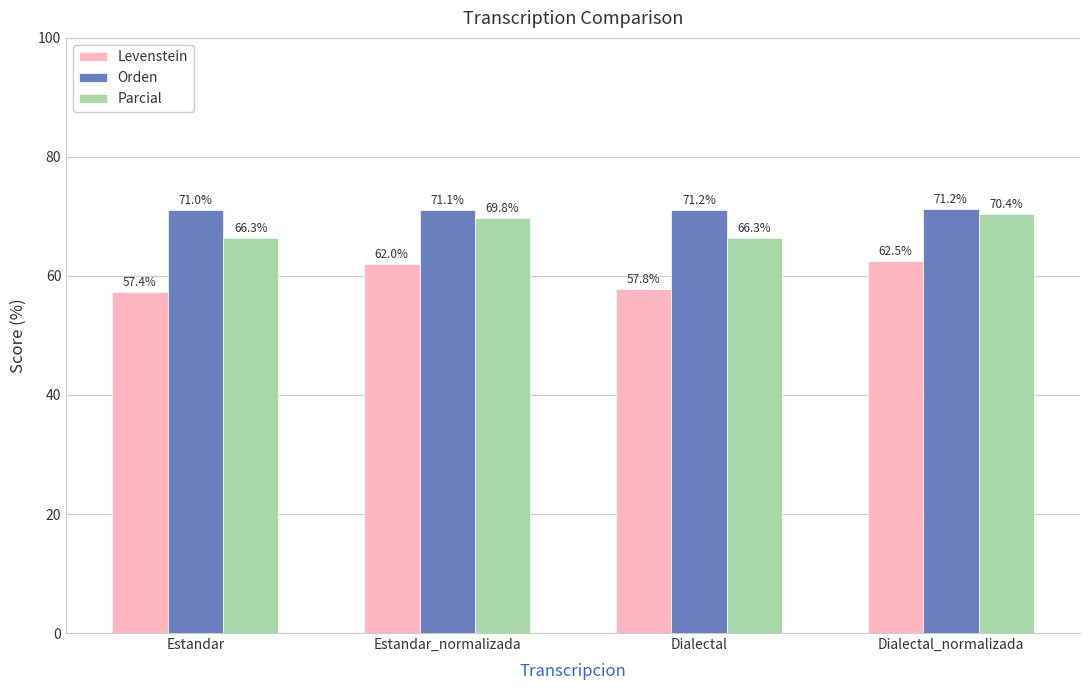

The Orden series shows 125.2 at Dialectal_normalizada. True or false?

False